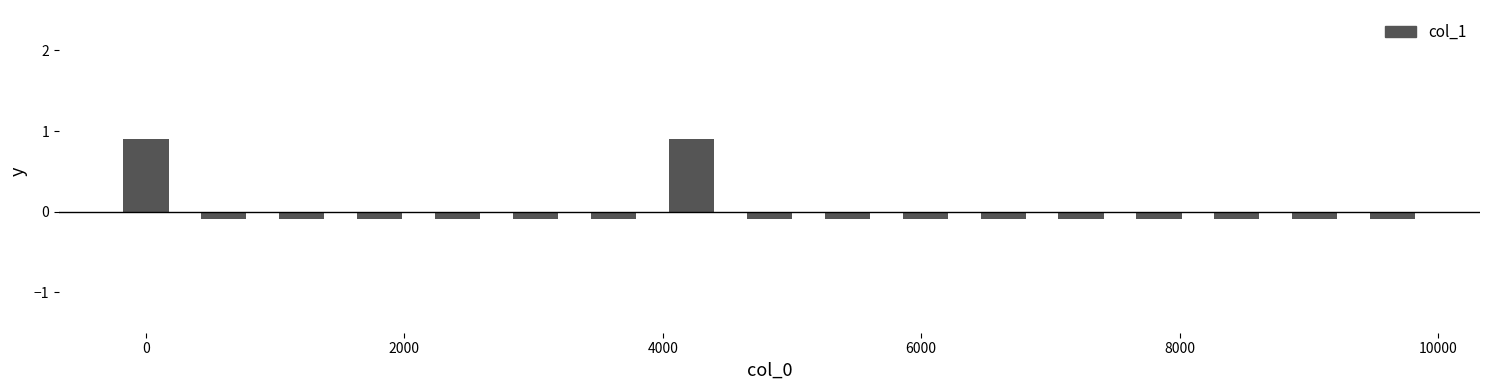

What is the value of the 2nd bar from the left?

-0.1